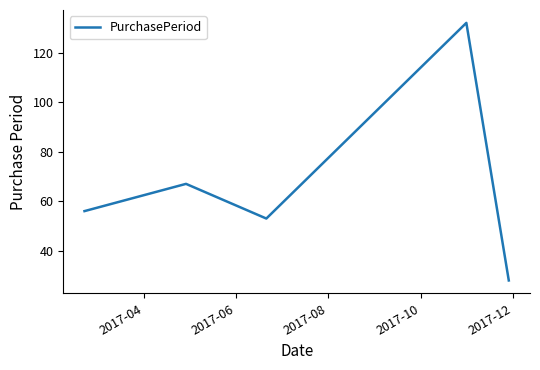

How many interior local valleys (lower than both neighbors) does the data have?

1